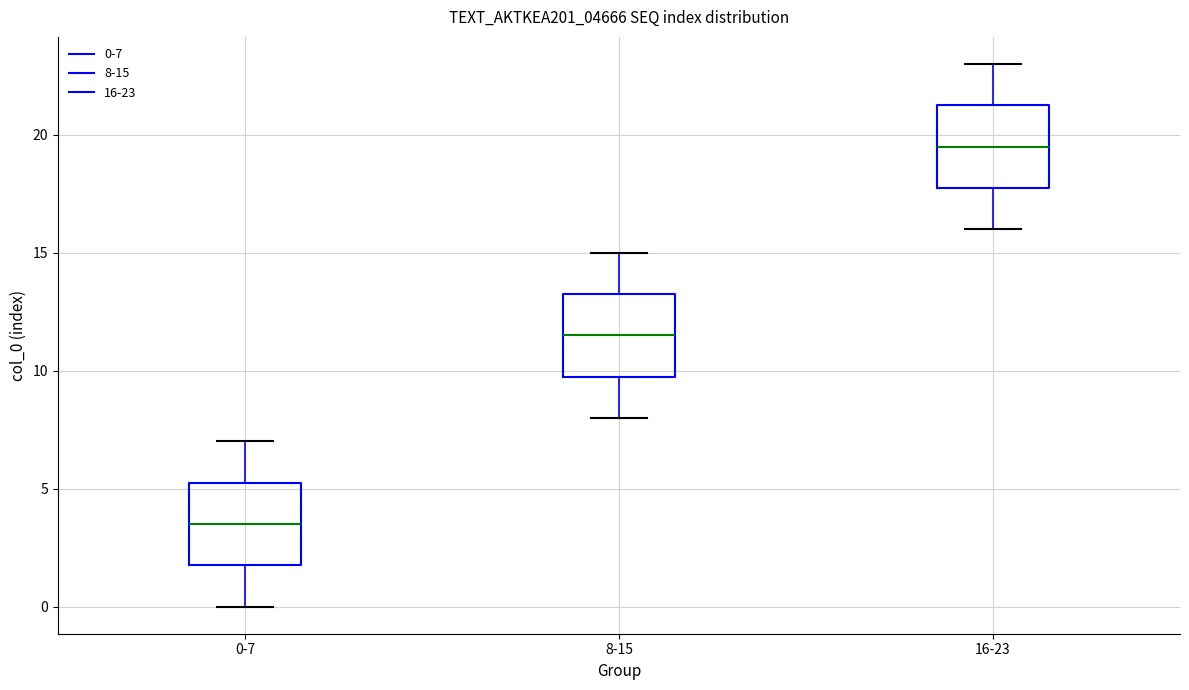

Which box's median line is the highest?

16-23